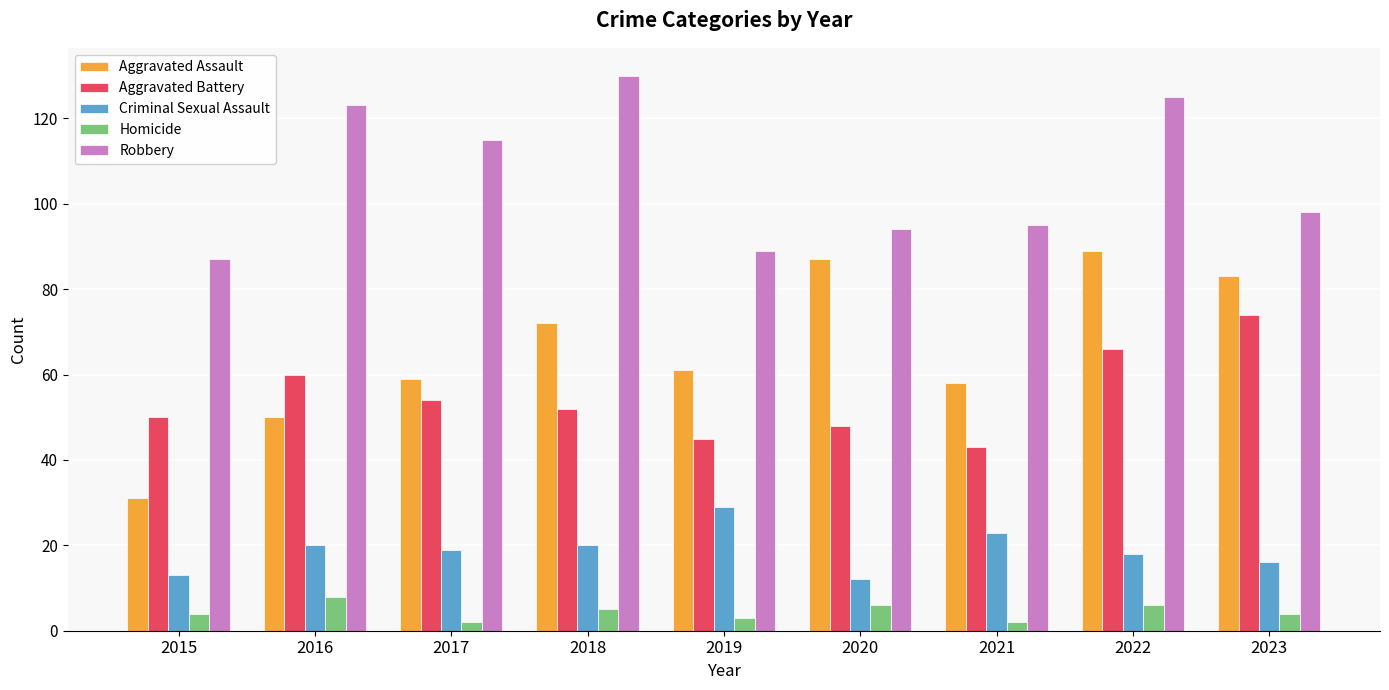

Where is Robbery nearest to the value 108?

2017